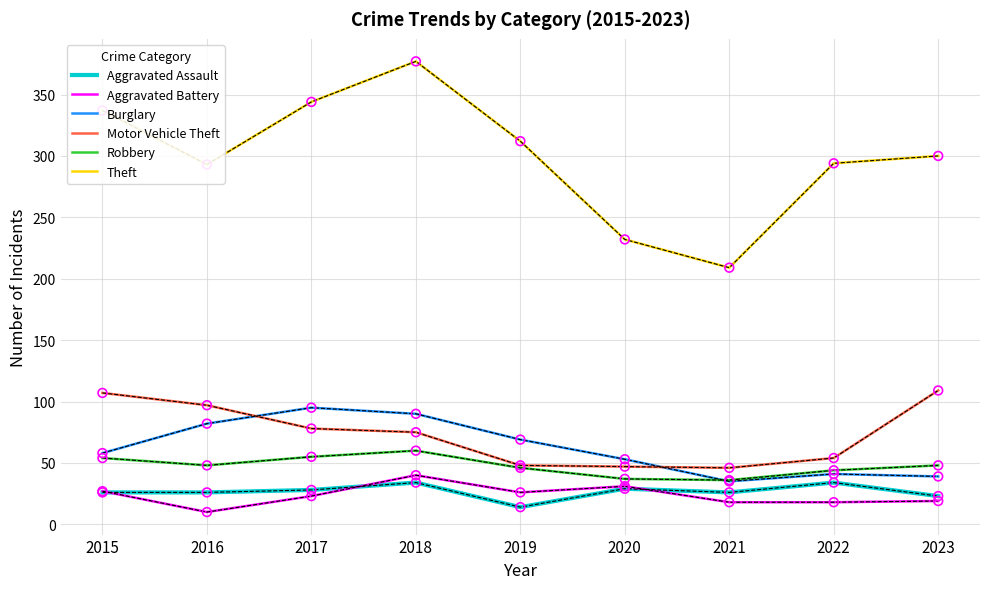

What are all the series names shown in the legend?

Aggravated Assault, Aggravated Battery, Burglary, Motor Vehicle Theft, Robbery, Theft